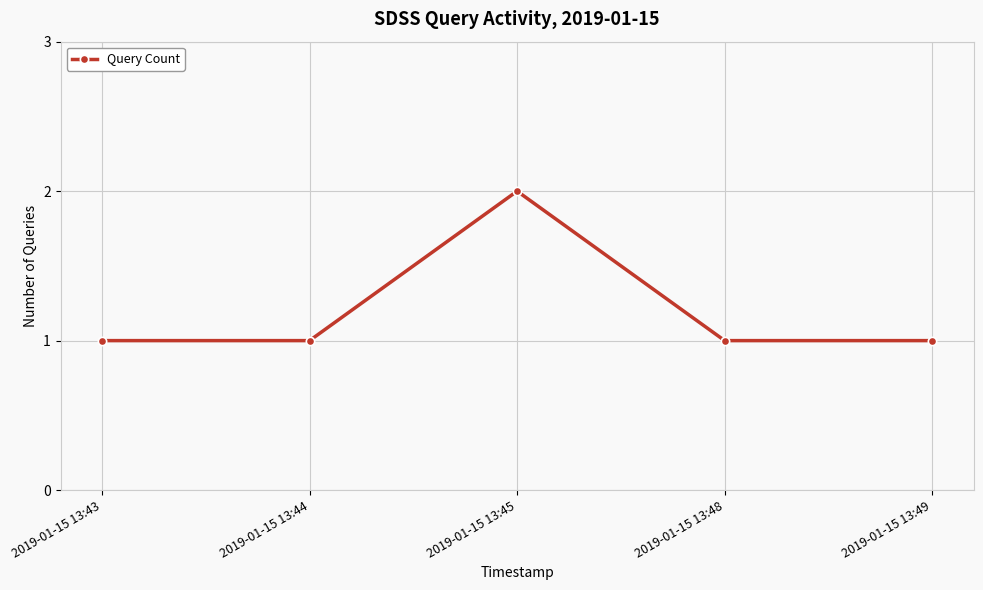

What is the average value?

1